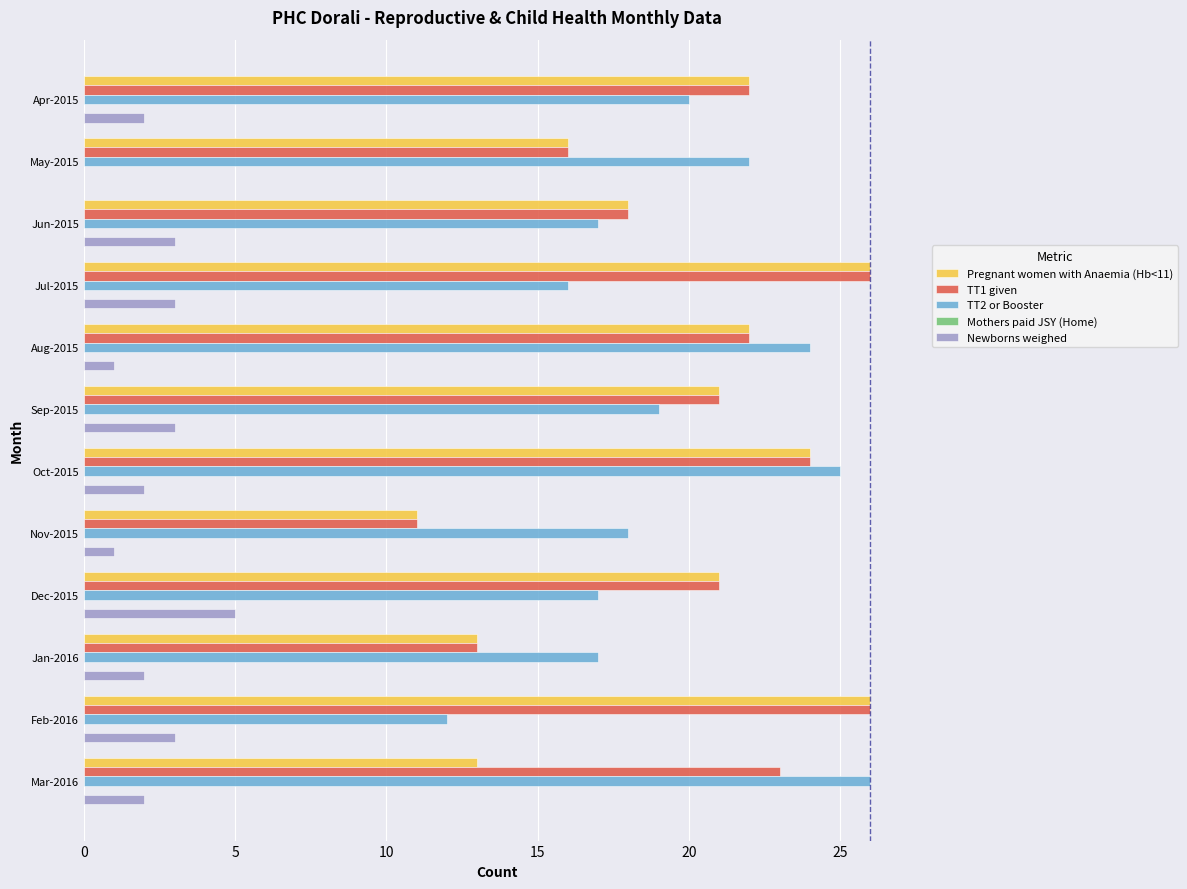

At which label is TT1 given closest to 18?

Jun-2015